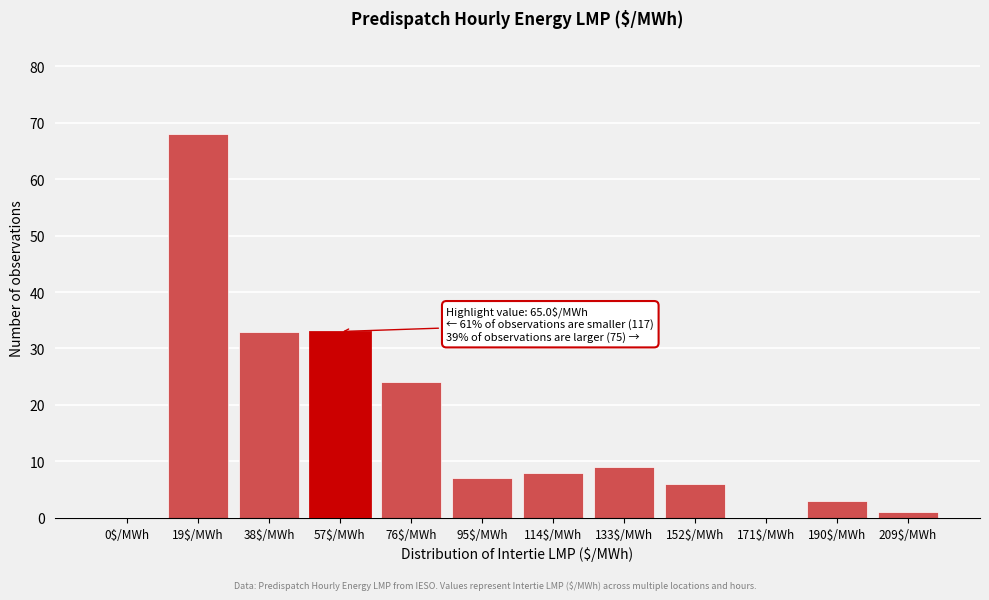

What is the greatest value displayed?

68